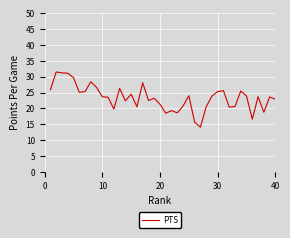

What is the smallest value displayed?

14.1